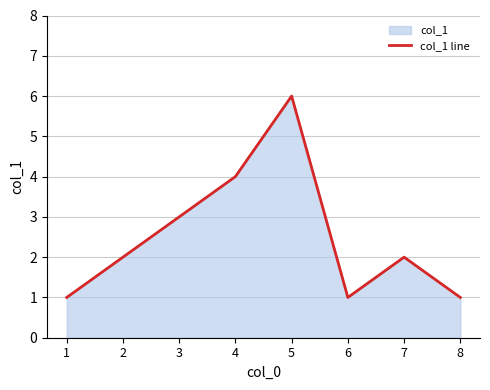

Reading left to right, transcribe all the data shown in this chart.

1=1	2=2	3=3	4=4	5=6	6=1	7=2	8=1